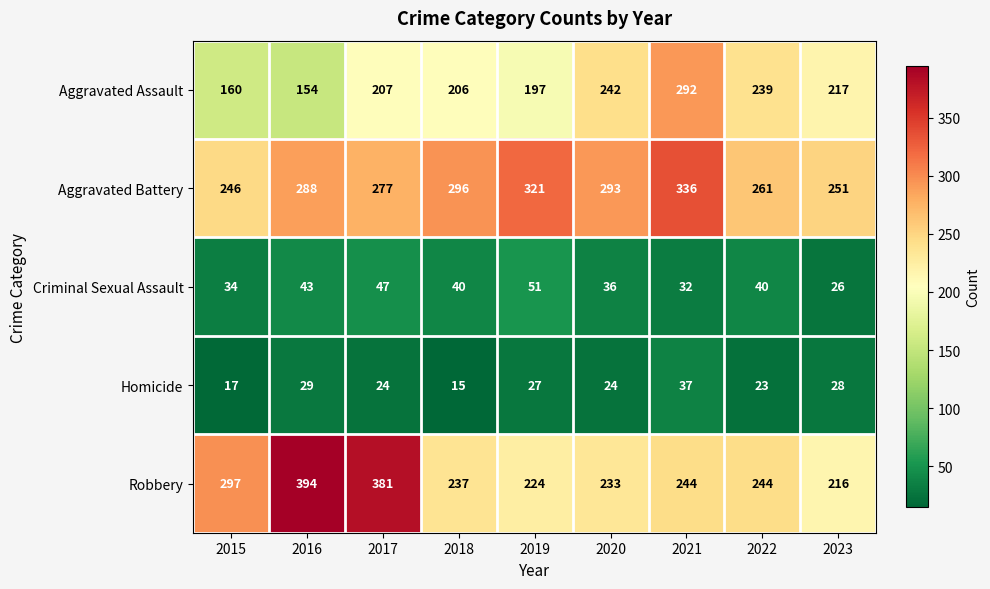

How many series are shown in this chart?

5